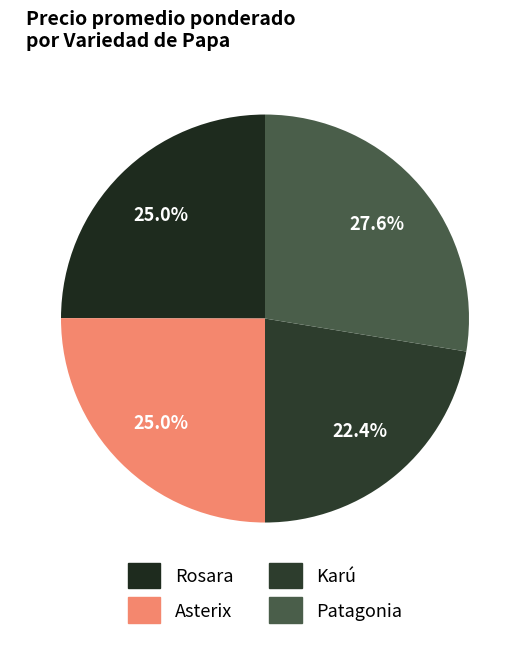

What is the largest slice in the pie chart?

Patagonia